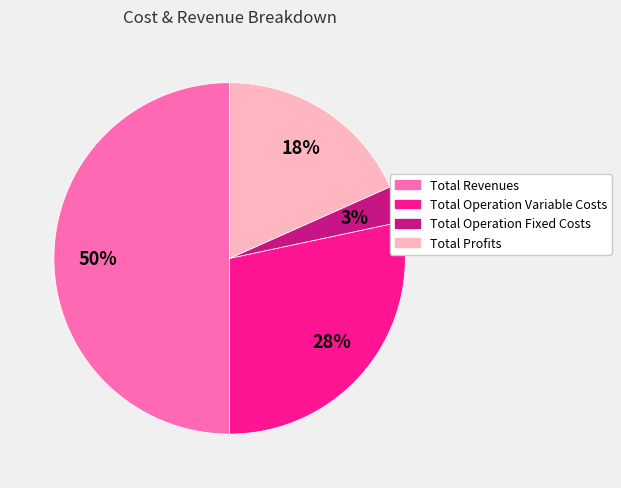

Does Total Operation Variable Costs account for over 50% of the chart?

No